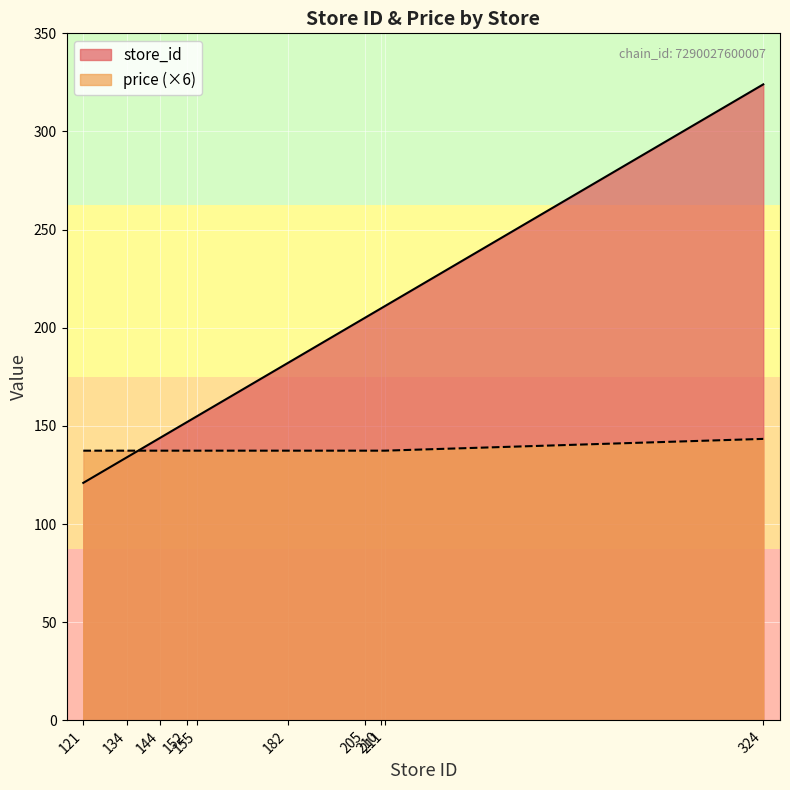

What is the spread (max minus min) of values at 134?

3.4